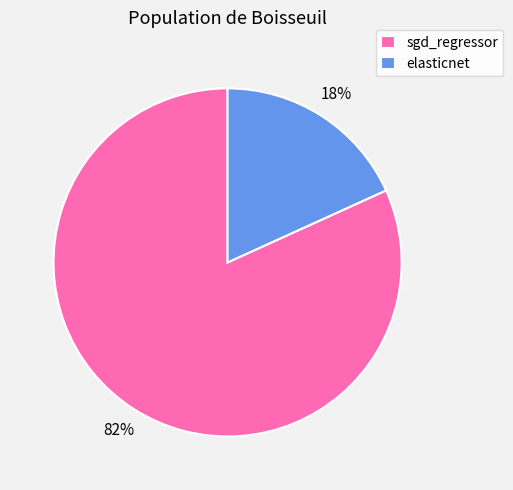

Is elasticnet the majority of the pie?

No